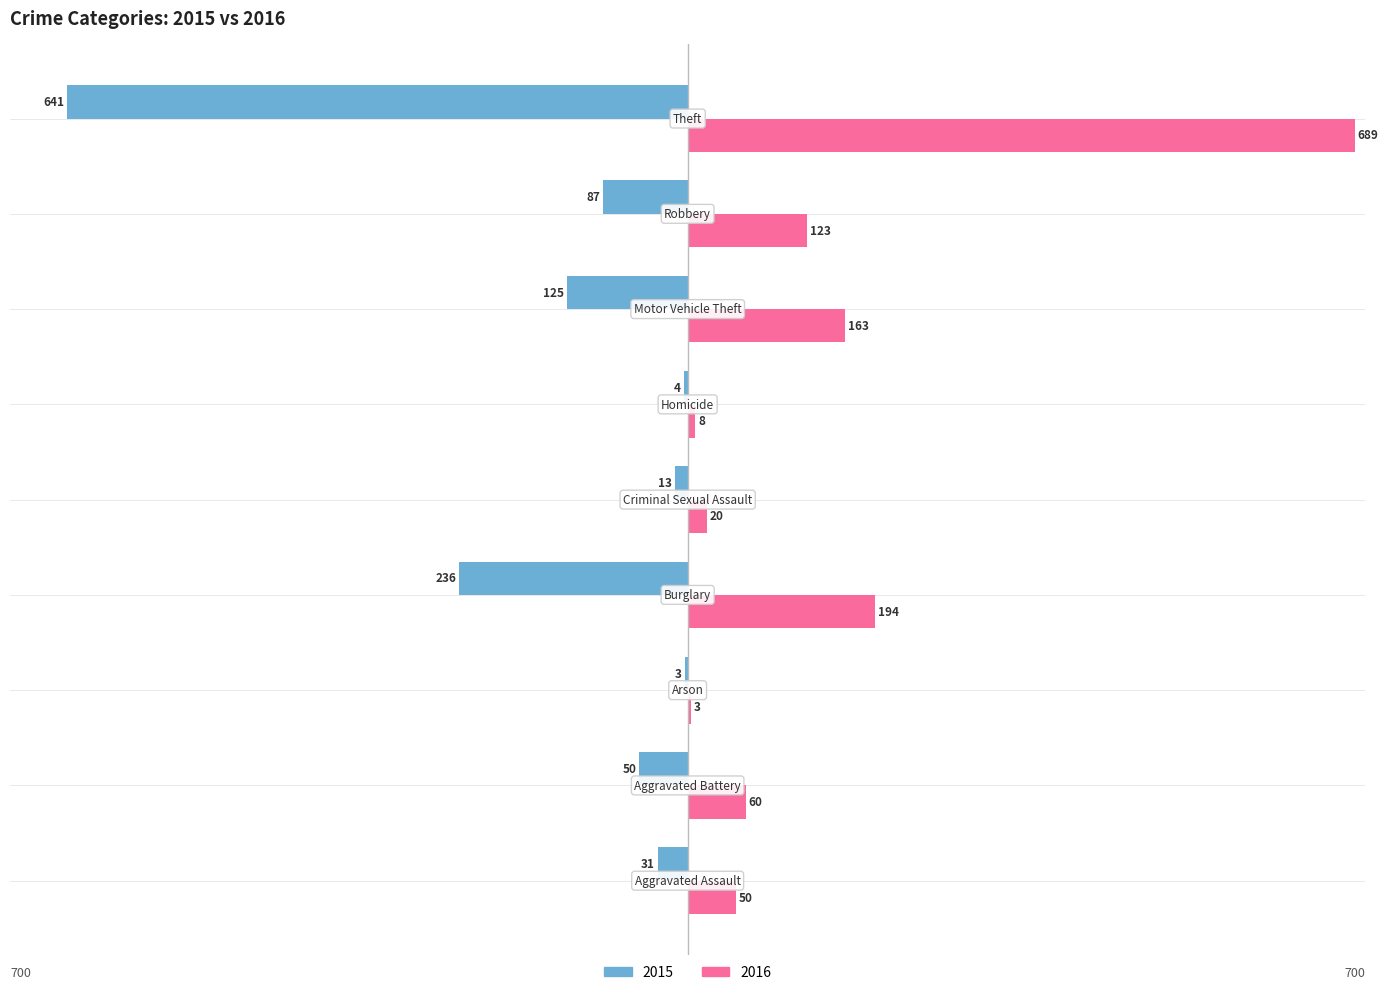

What is the sum of all 2016 values?

1310